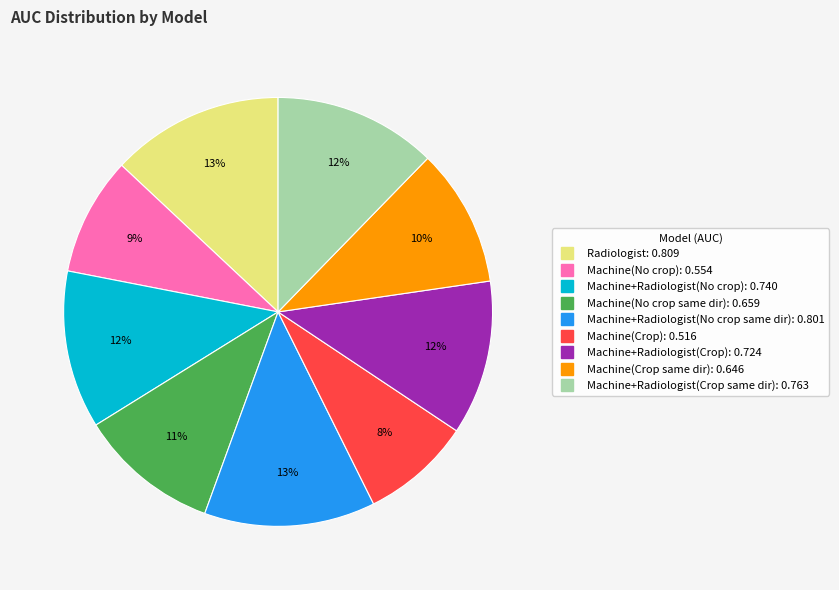

Do Machine(No crop same dir) and Machine(Crop) together represent more than half of the pie?

No